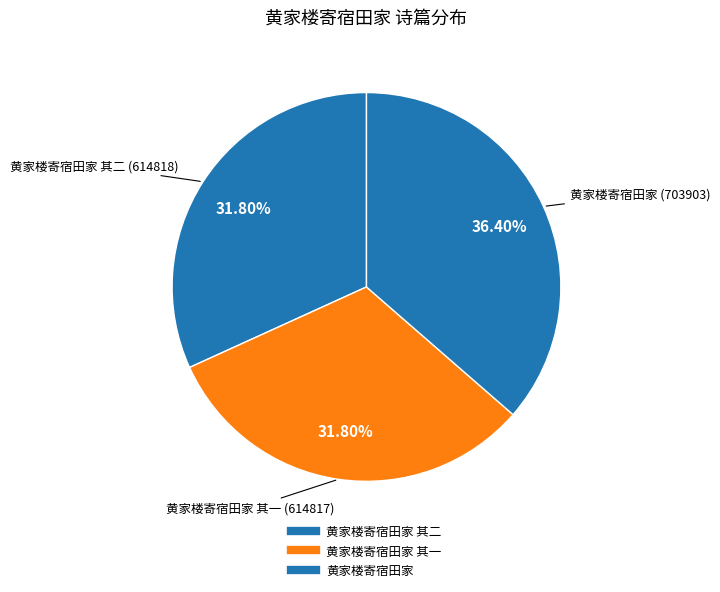

Which slice is the smallest?

黄家楼寄宿田家 其一